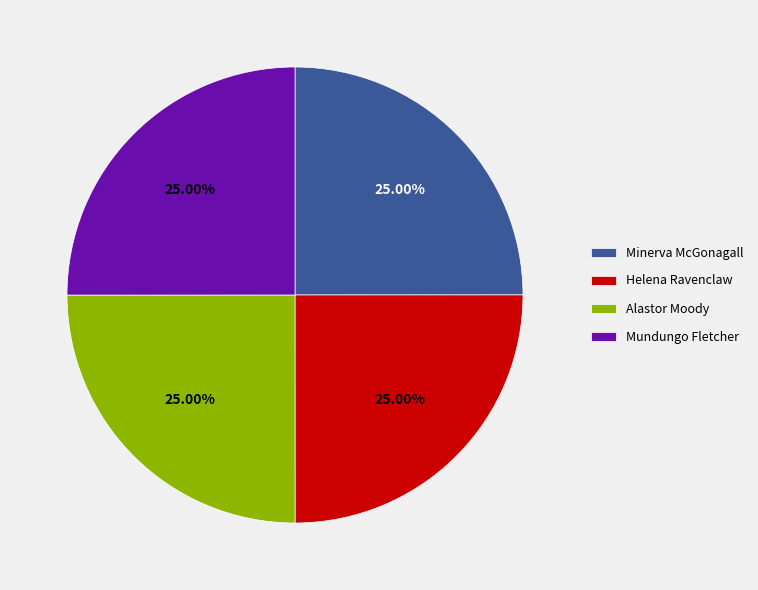

Approximately how many times larger is the value at Helena Ravenclaw compared to Alastor Moody?

1.0